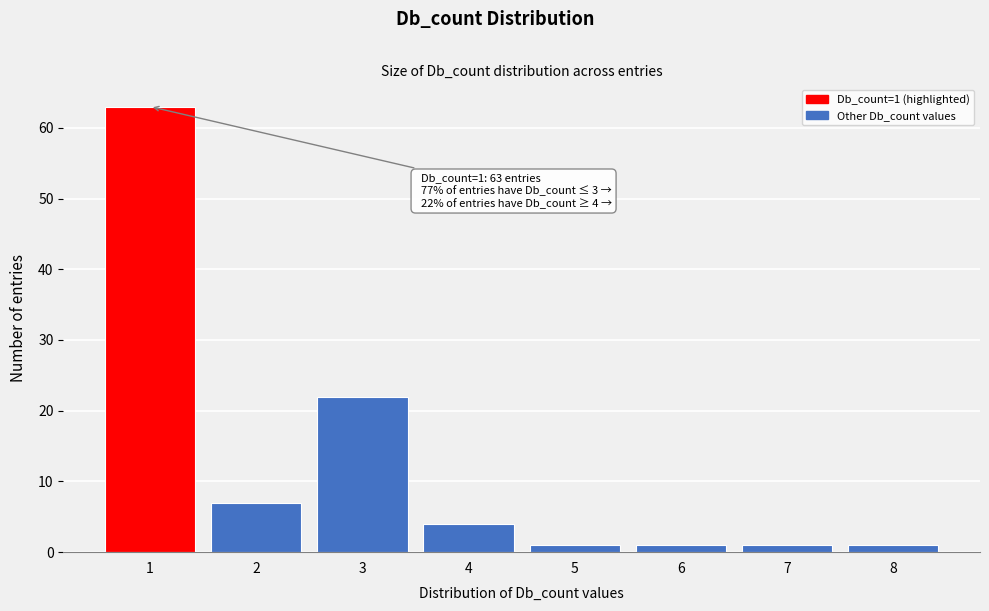

Reading right to left, what are all the values shown in this chart?

8=1	7=1	6=1	5=1	4=4	3=22	2=7	1=63